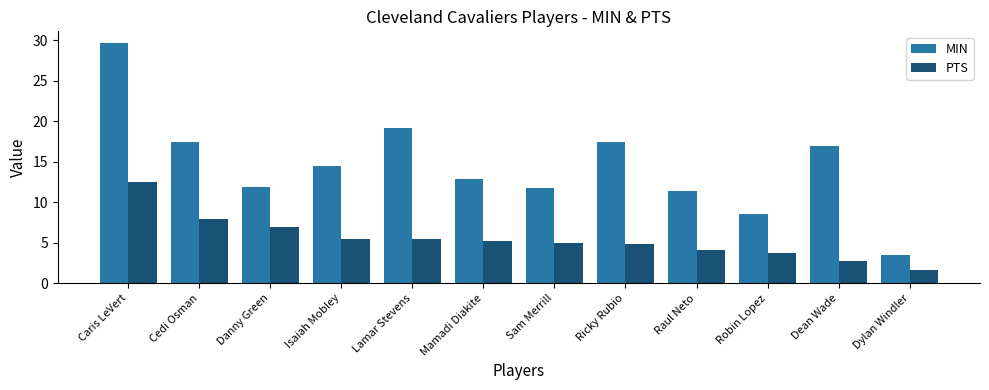

Which series has the largest range (max minus min)?

MIN